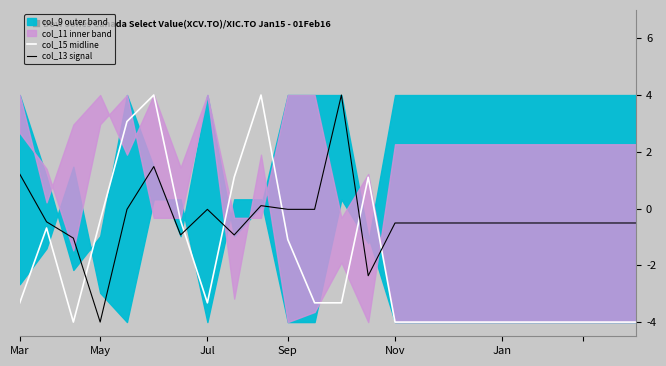

The col_15 midline series shows -0.4 at May. True or false?

True